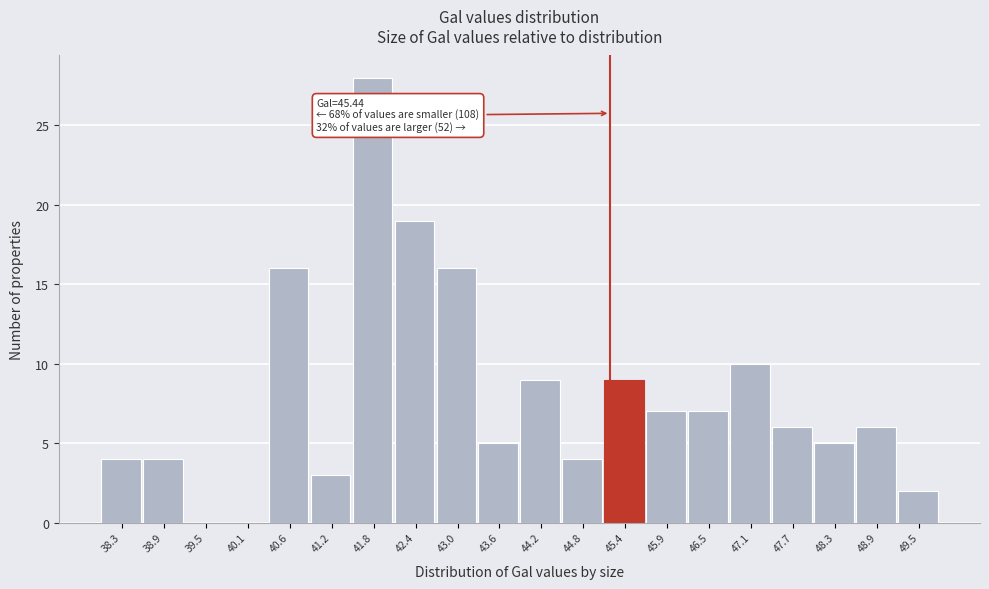

Reading left to right, extract all data points from this chart.

38.3=4	38.9=4	39.5=0	40.1=0	40.6=16	41.2=3	41.8=28	42.4=19	43.0=16	43.6=5	44.2=9	44.8=4	45.4=9	45.9=7	46.5=7	47.1=10	47.7=6	48.3=5	48.9=6	49.5=2